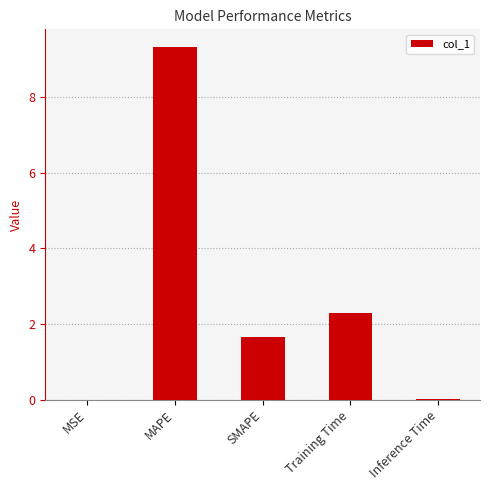

Where is the data nearest to the value 4?

Training Time